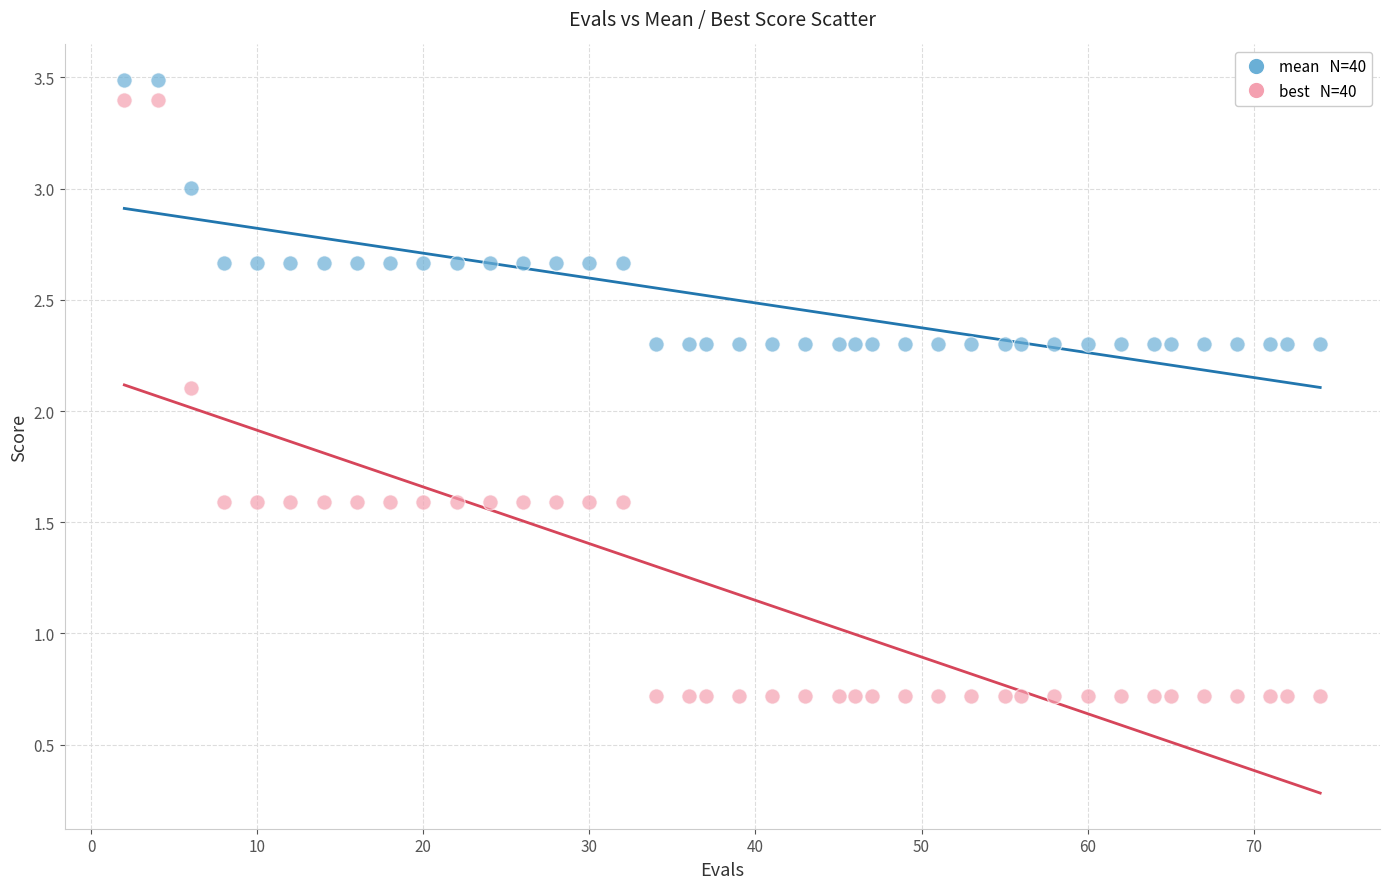

Across all series, what Y value is closest to 2?

2.1